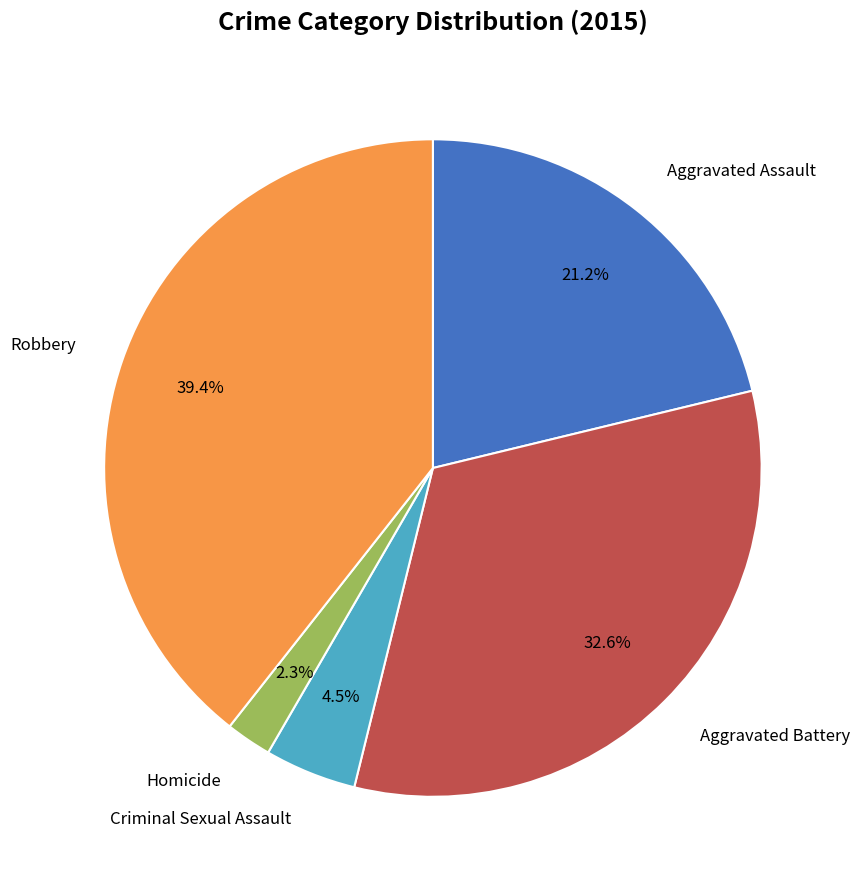

Is there any slice that represents more than half of the pie?

No